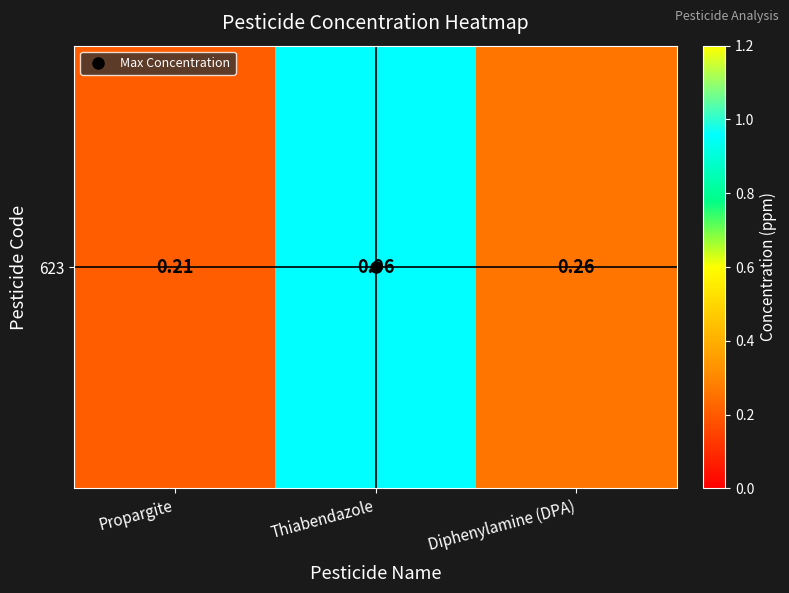

Read the value at Diphenylamine (DPA).

0.3